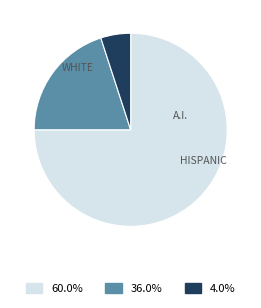

Is there a majority slice in this chart?

Yes